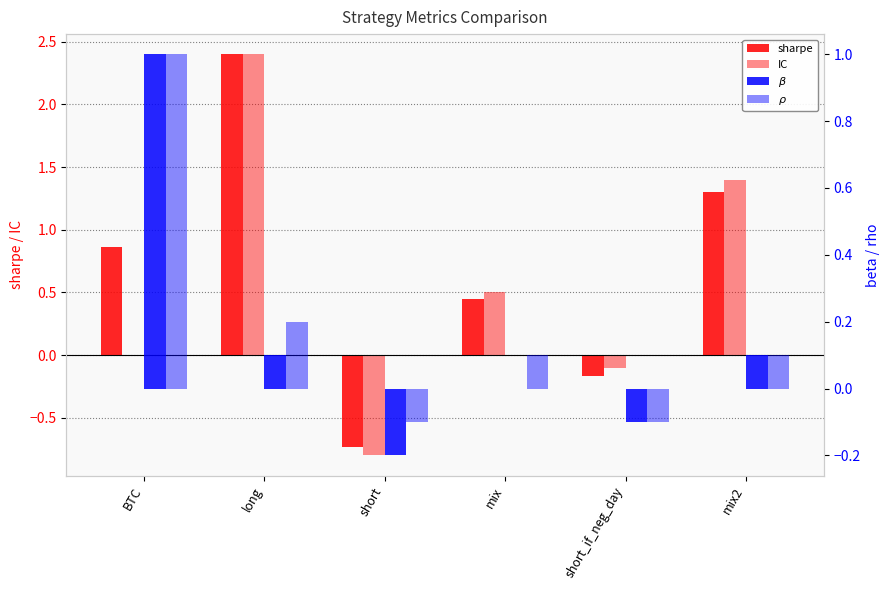

What is the value of the IC bar at the 6th from the left?

1.4